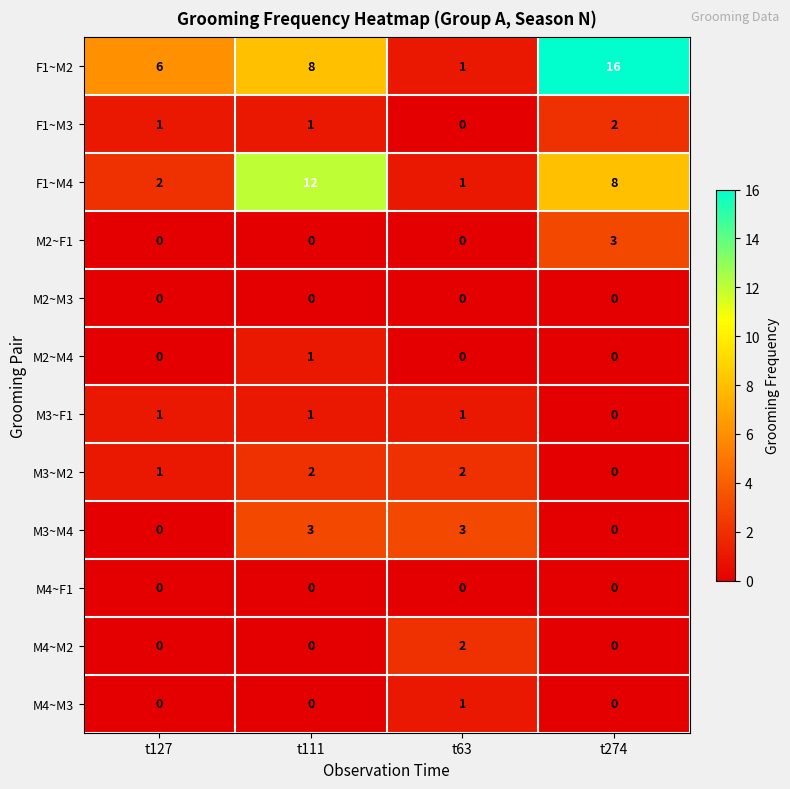

Which series has the largest total across all categories?

F1~M2